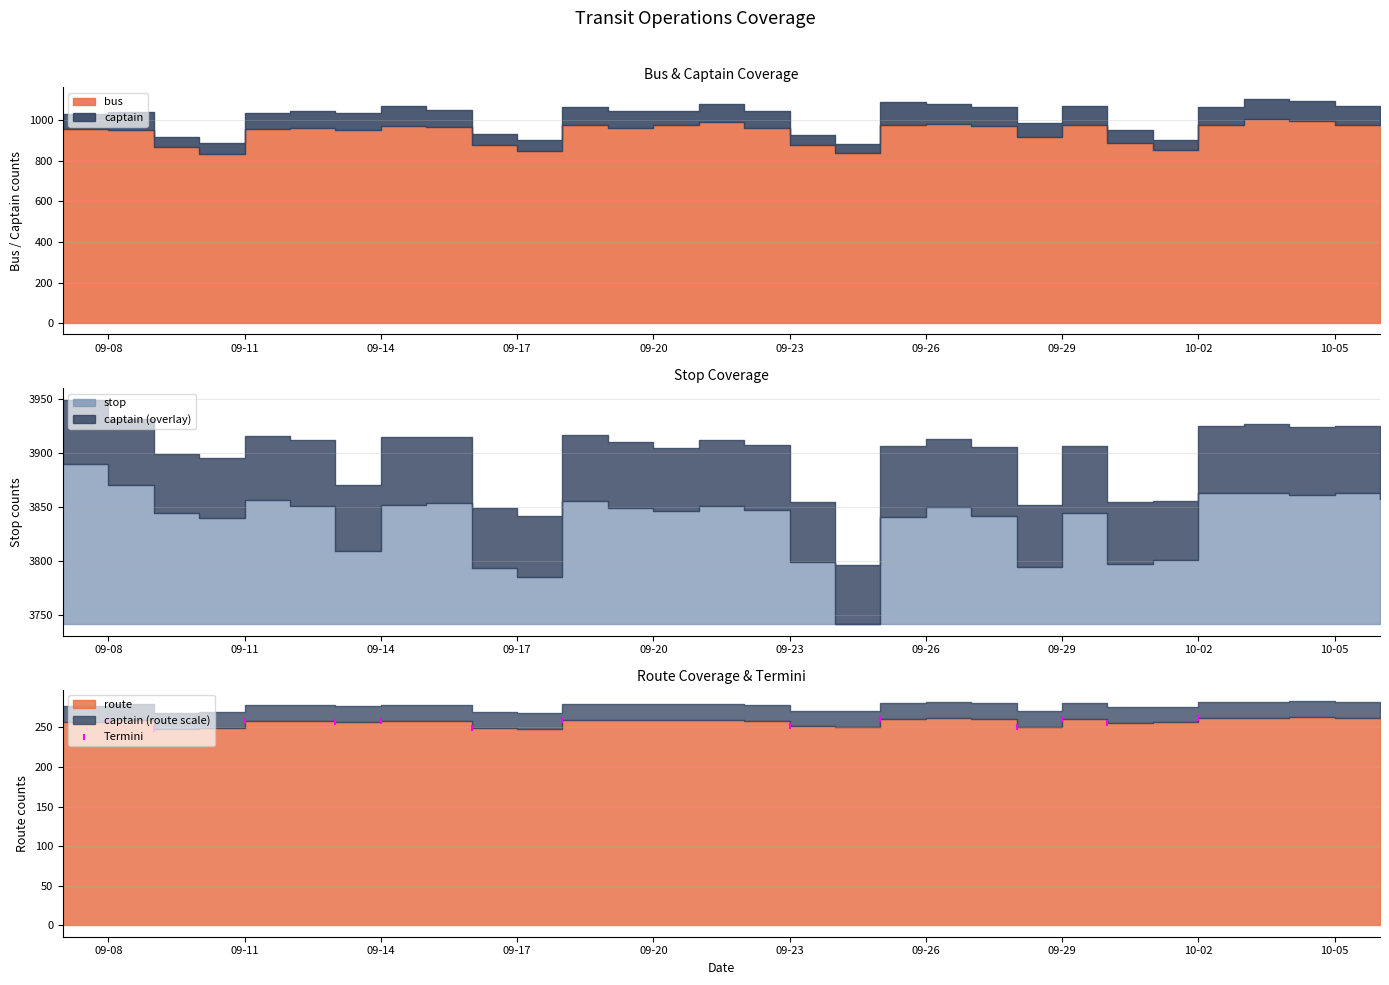

What is the change in value from 09-26 to 12?

+3